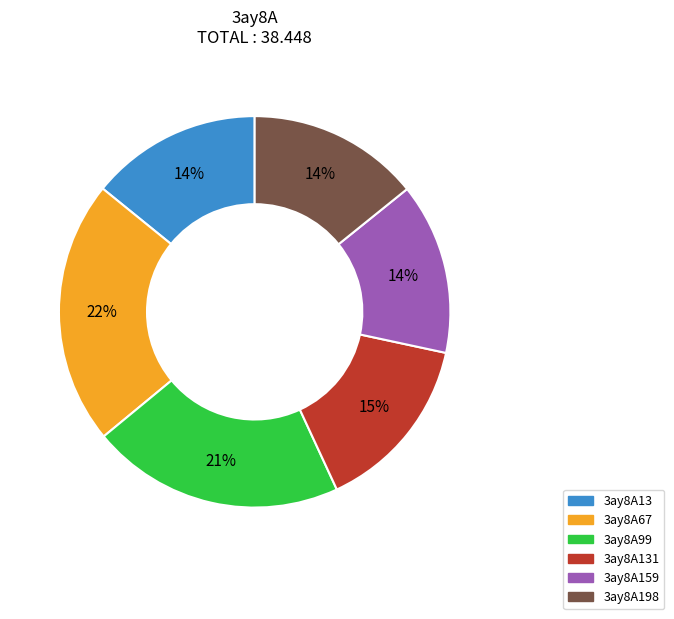

To the nearest percent, what is the average slice percentage?

17%